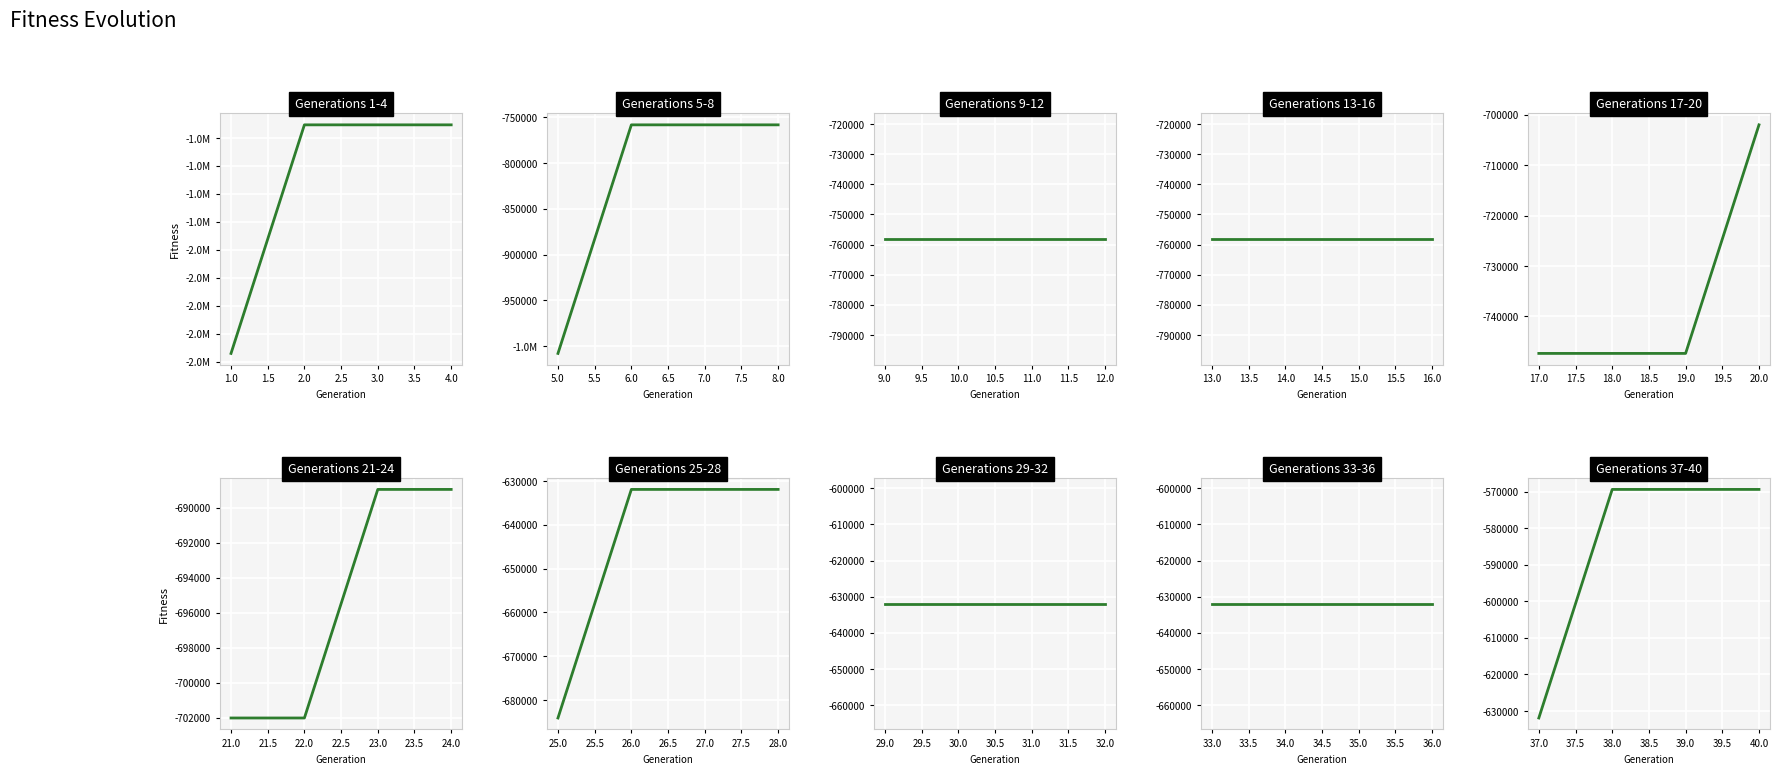

The chart shows a value of -321781 at 39.0. True or false?

False